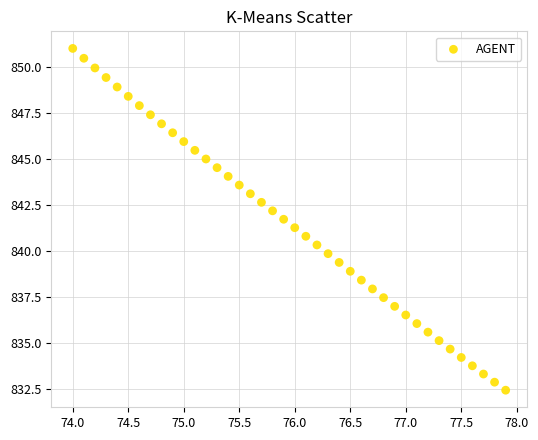

What is the range of X values (max minus min)?

3.9